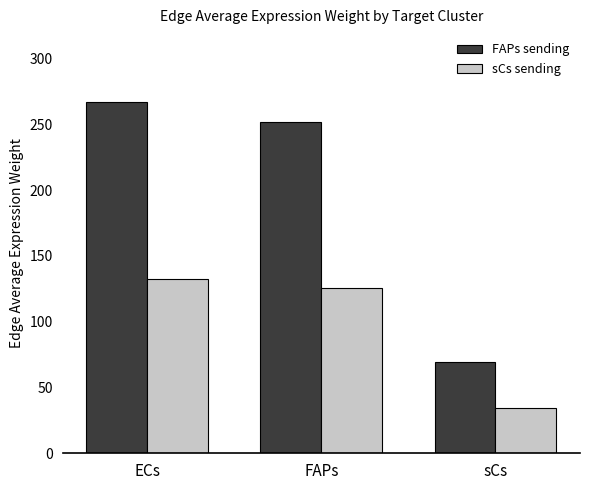

The FAPs sending series shows 145.5 at FAPs. True or false?

False